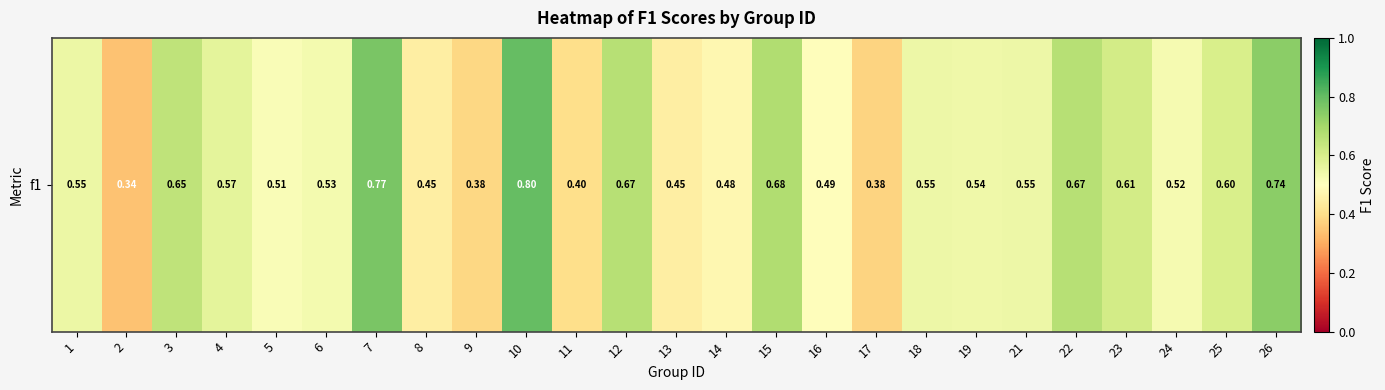

Rank the categories by value from lowest to highest.

2, 17, 9, 11, 8, 13, 14, 16, 5, 24, 6, 19, 21, 18, 1, 4, 25, 23, 3, 12, 22, 15, 26, 7, 10